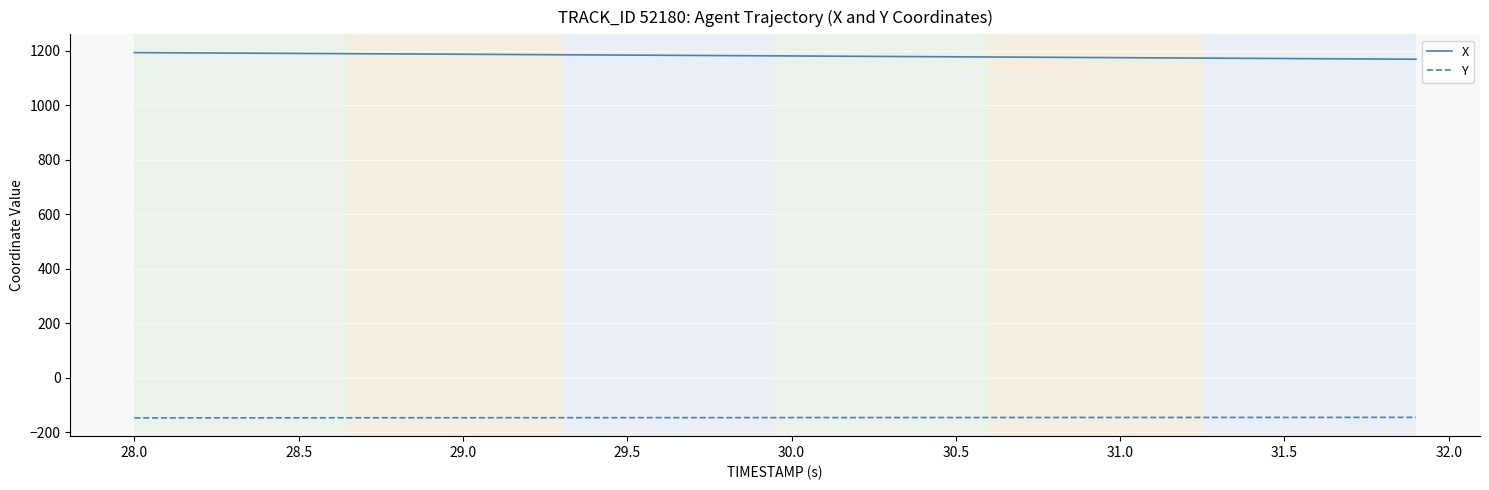

True or false: Y and X intersect in this chart.

False